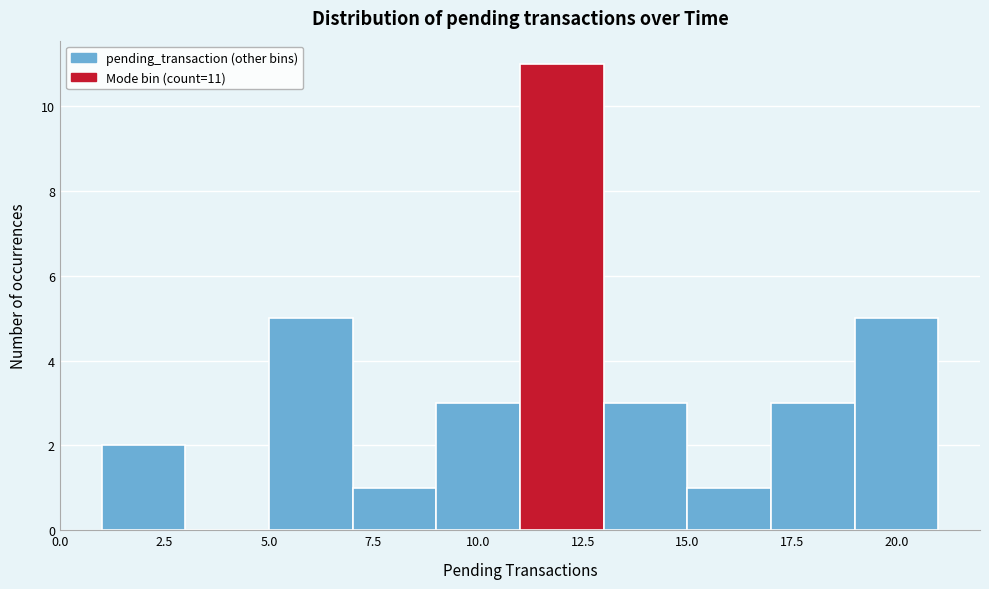

Which range on the x-axis has the tallest bar?

11 to 13